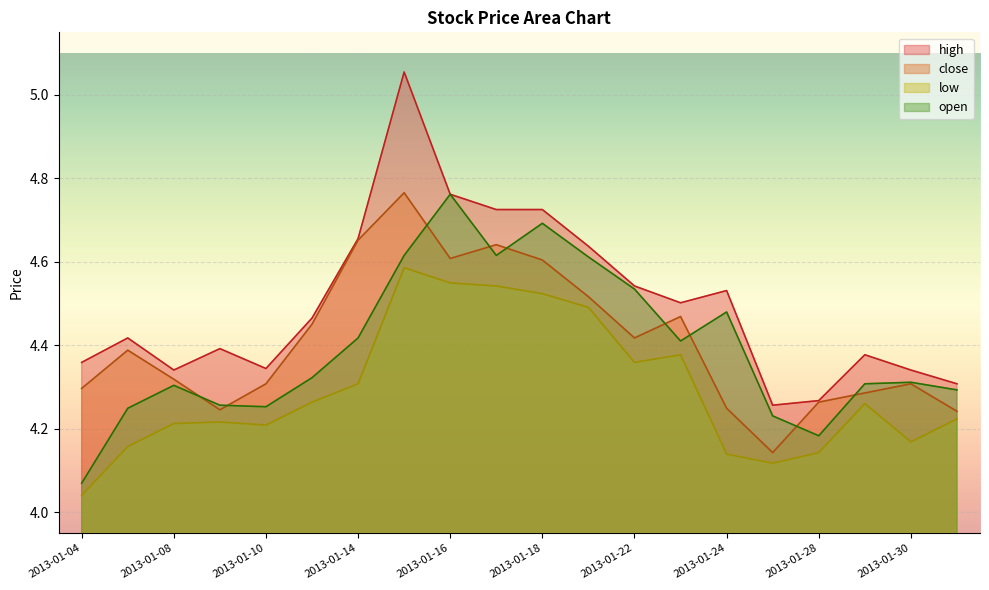

Between 2013-01-22 and 2013-01-16, which is larger?

2013-01-16